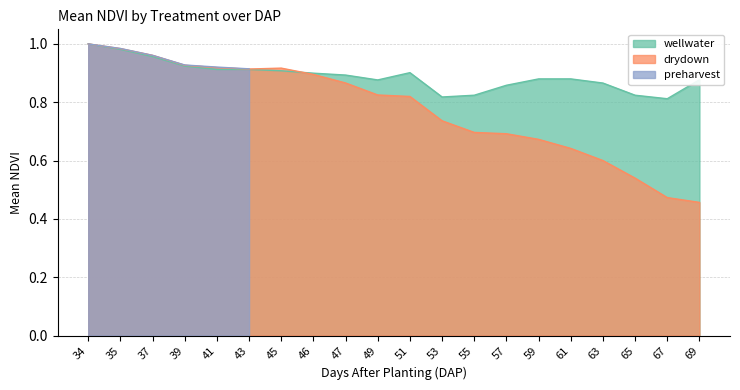

How many intersections are there between drydown and preharvest?

3